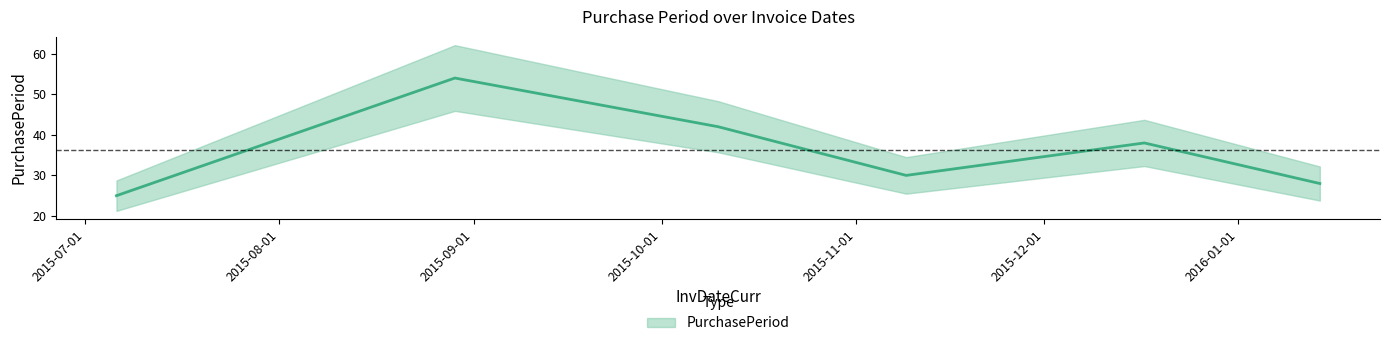

Which has a higher value, 2015-07-06 or 2015-12-17?

2015-12-17